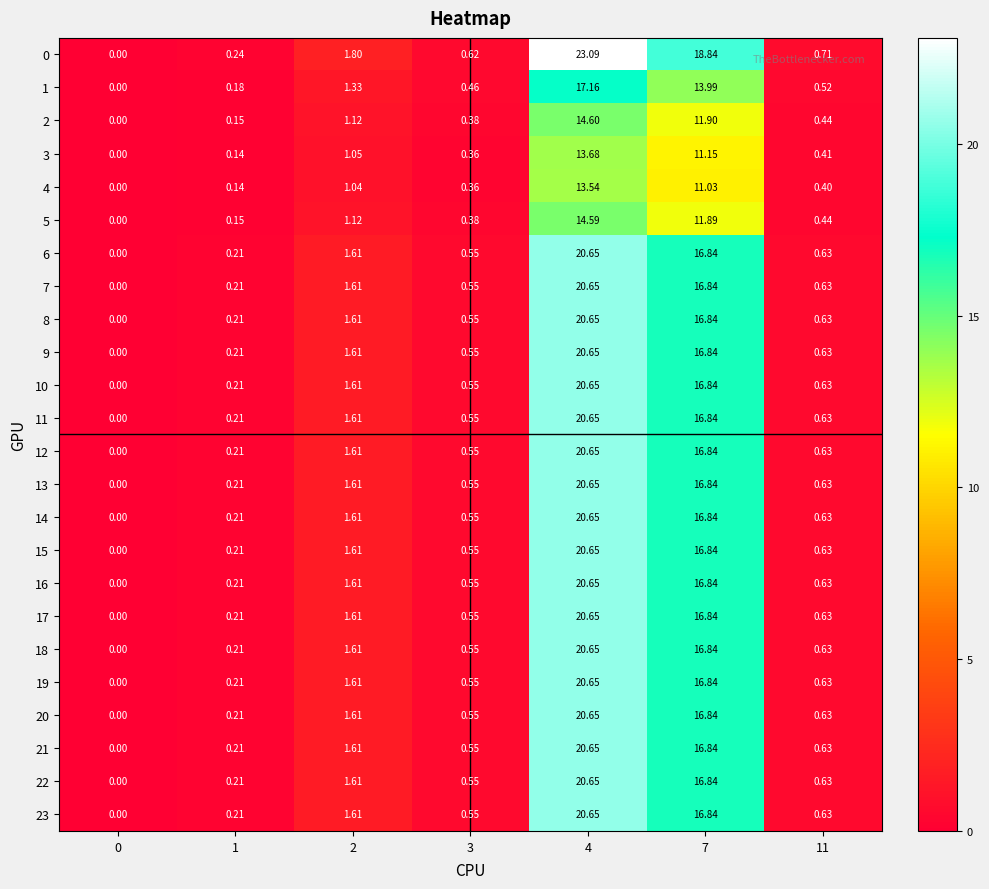

At which category is the sum across all series the highest?

4